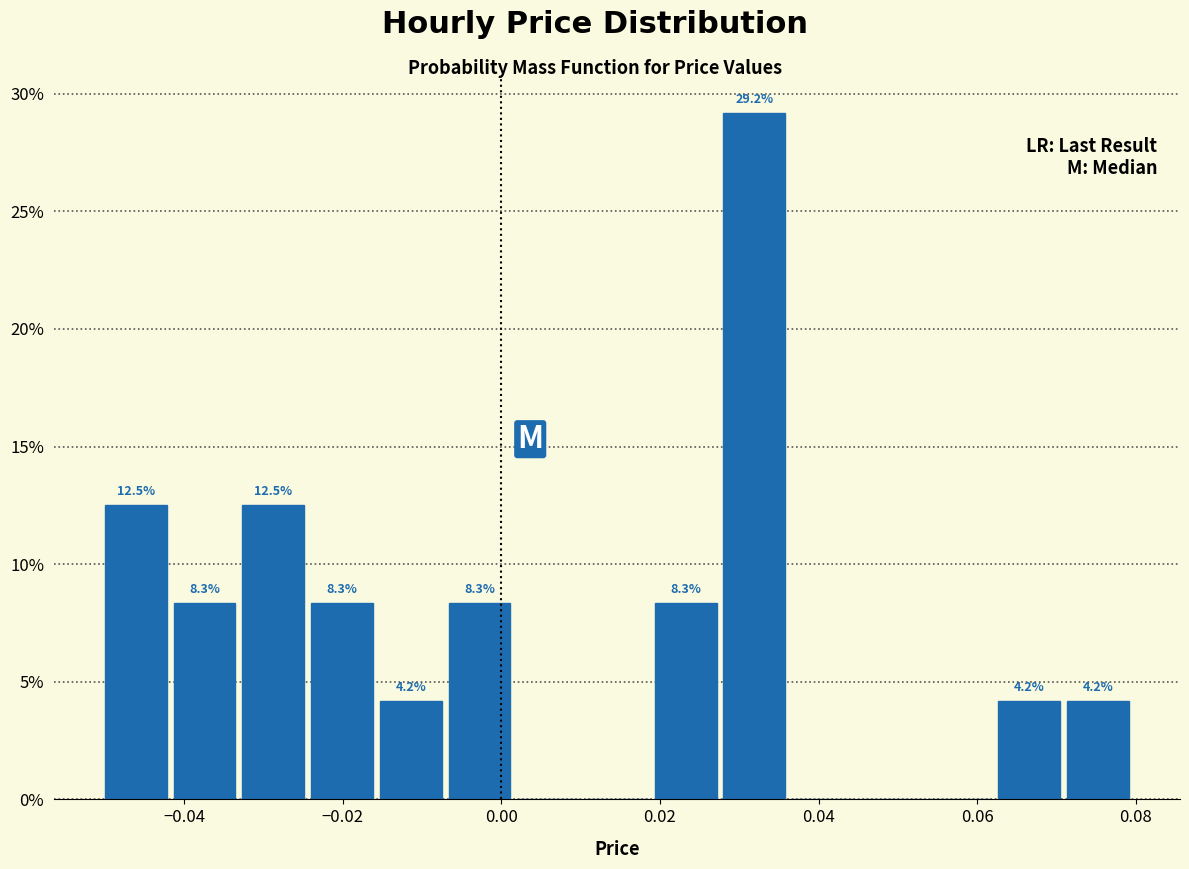

Over which range of the x-axis is the bar tallest?

0.028 to 0.036